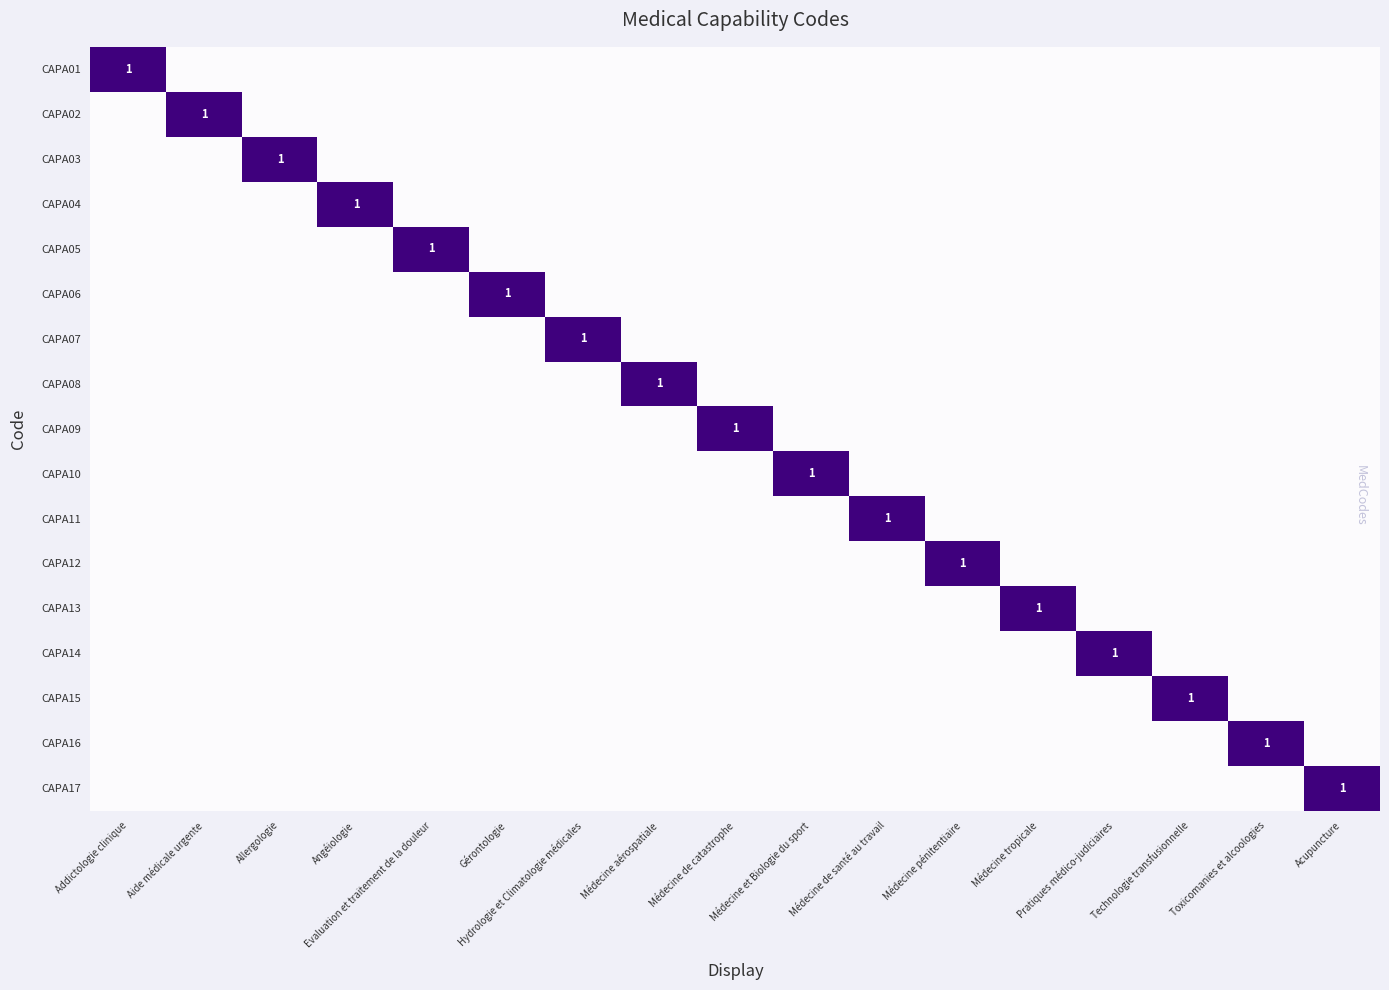

Is the value of CAPA09 at Médecine et Biologie du sport greater than the value of CAPA08 at Technologie transfusionnelle?

No